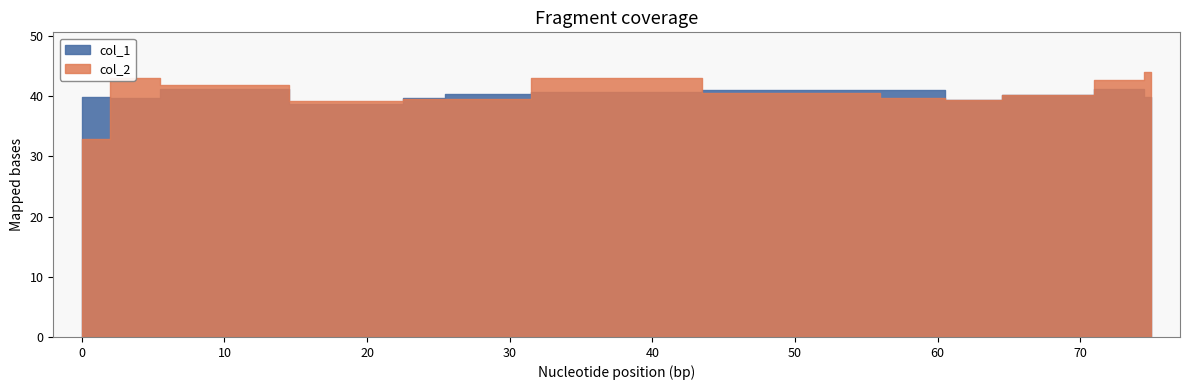

What is the spread (max minus min) of values at 4?

3.4